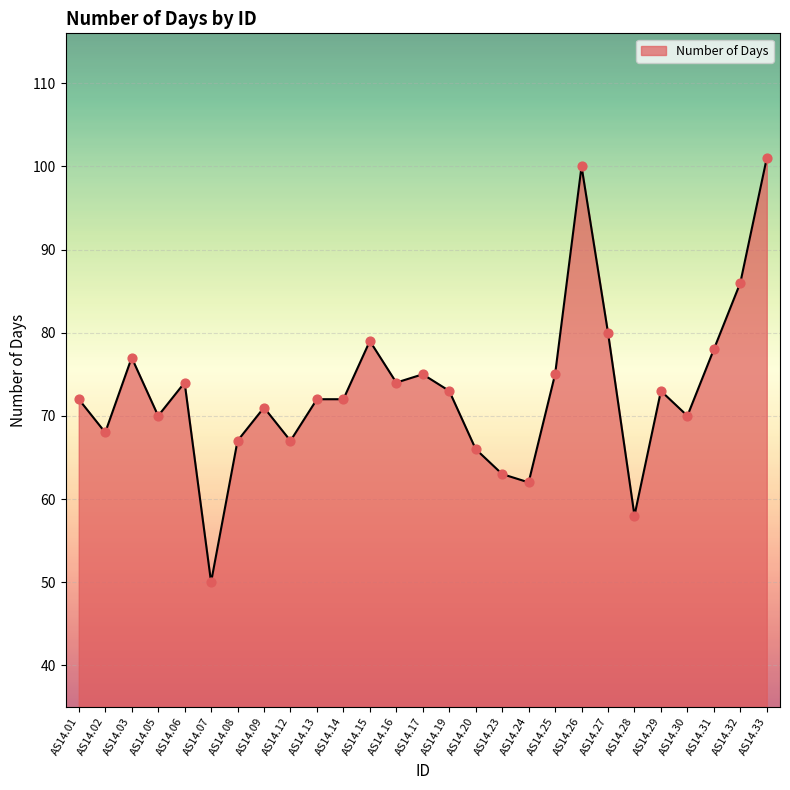

What is the change in value from AS14.27 to AS14.33?

+21